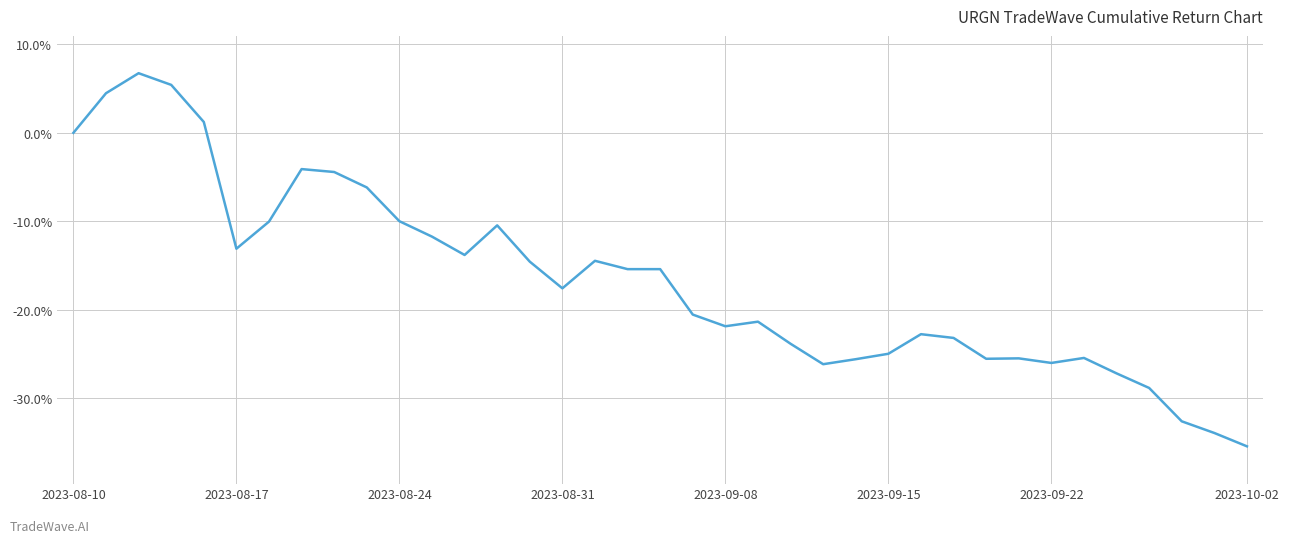

Does the chart have visible grid lines?

Yes